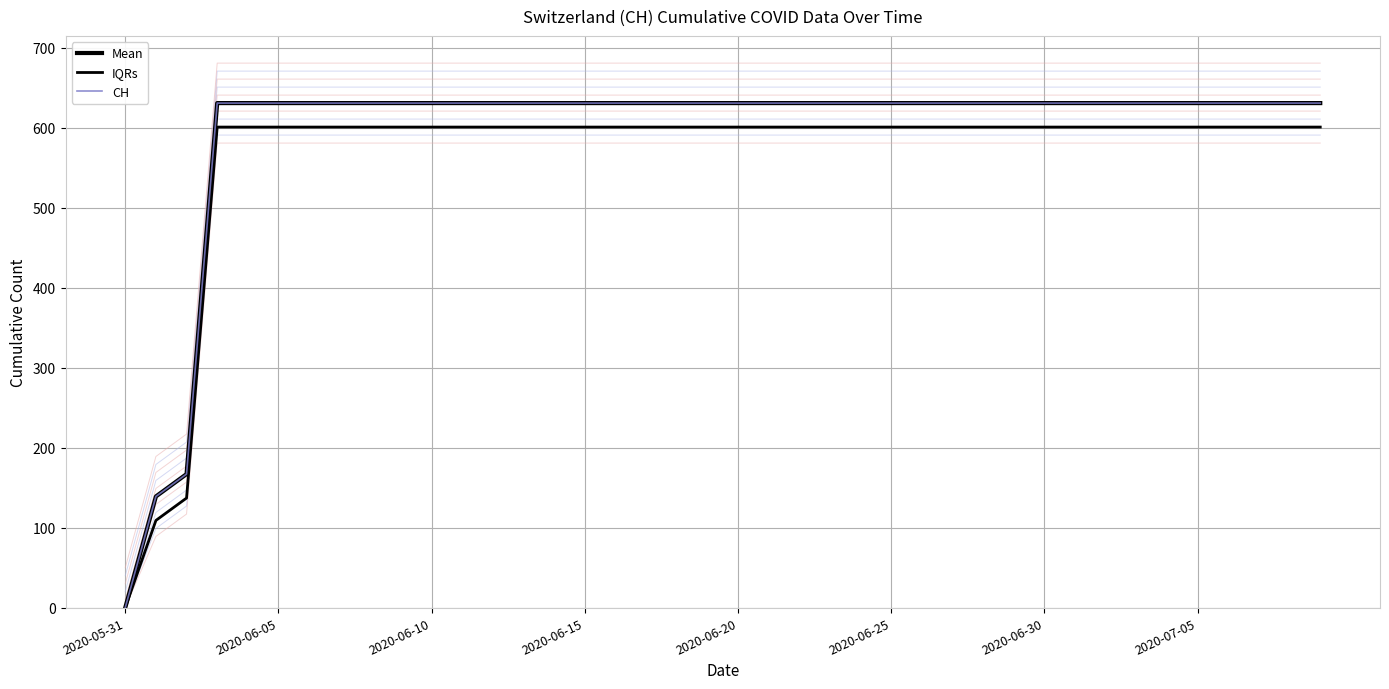

How many categories are shown in the chart?

40